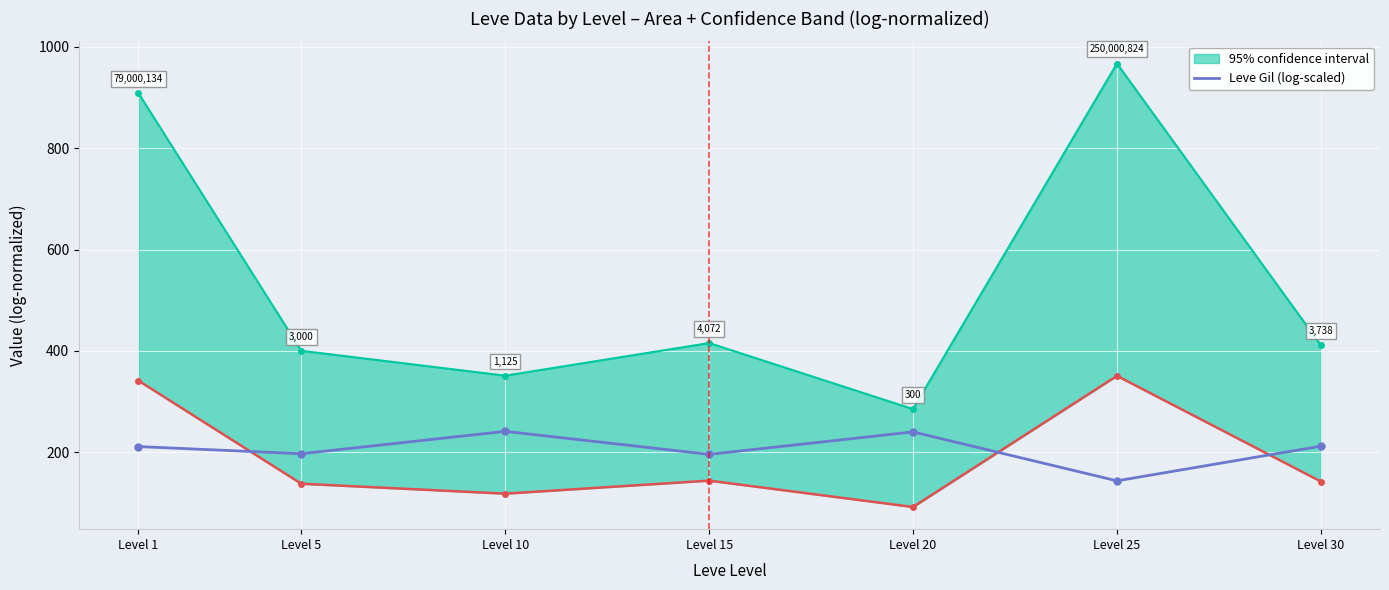

Which has a higher value, Level 10 or Level 1?

Level 10